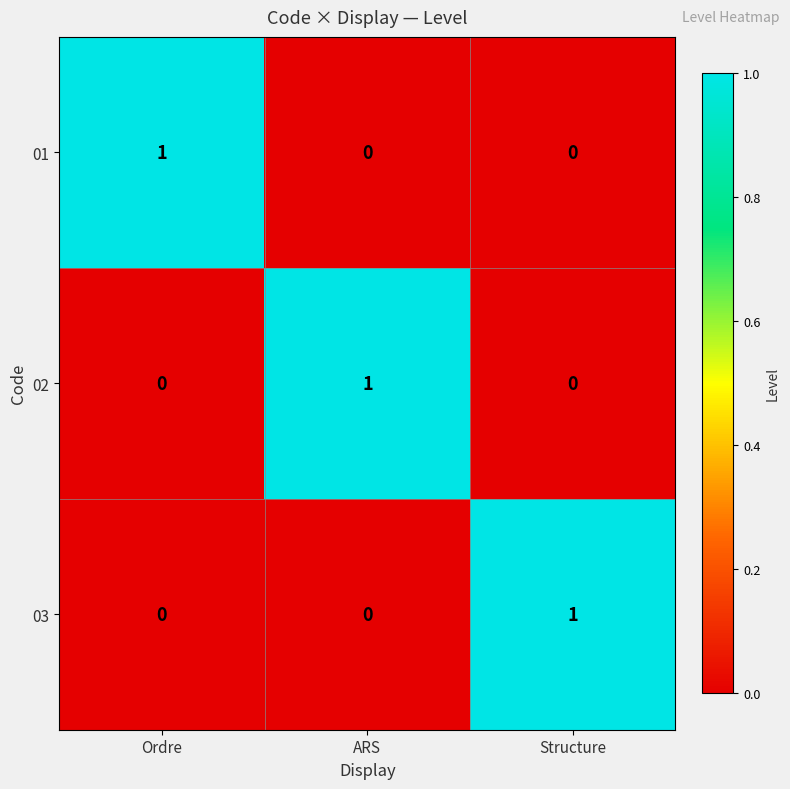

The value of 01 at Ordre is 2. True or false?

False